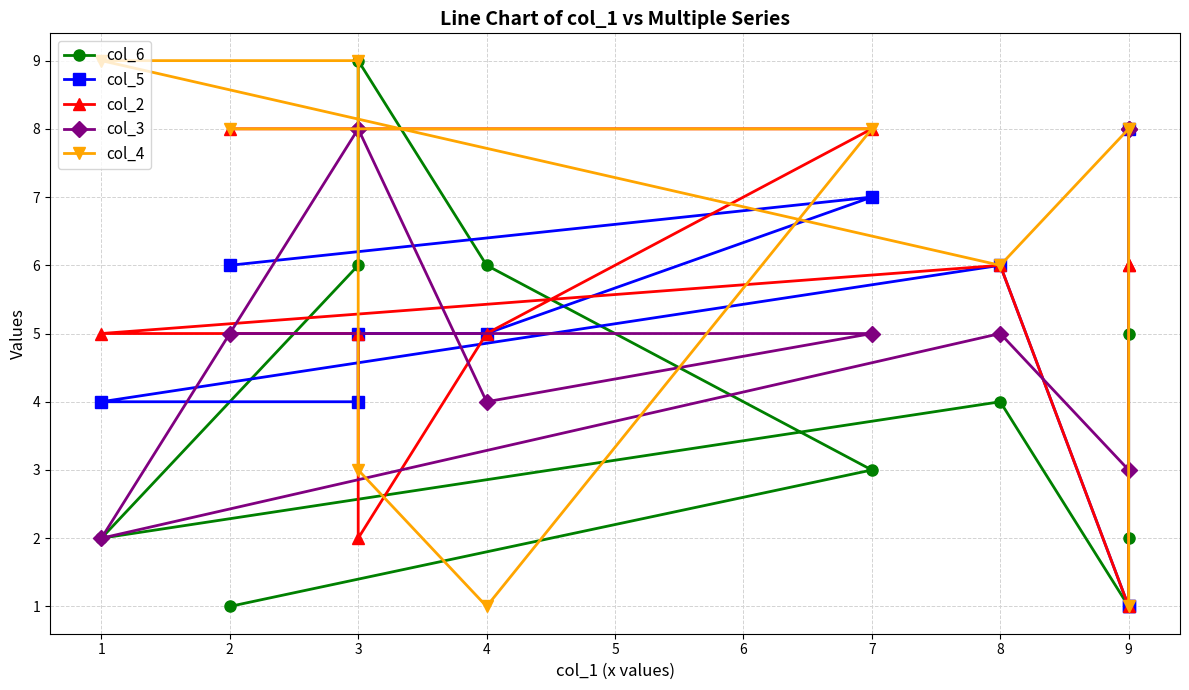

What is the value of the col_6 point at the 7th from the left?

4